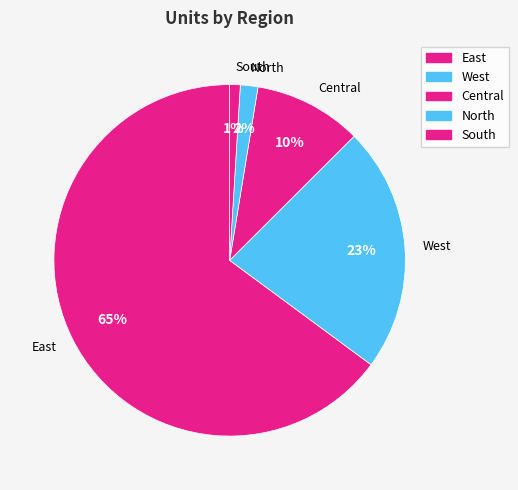

Is it true that South is 1% of the pie?

True